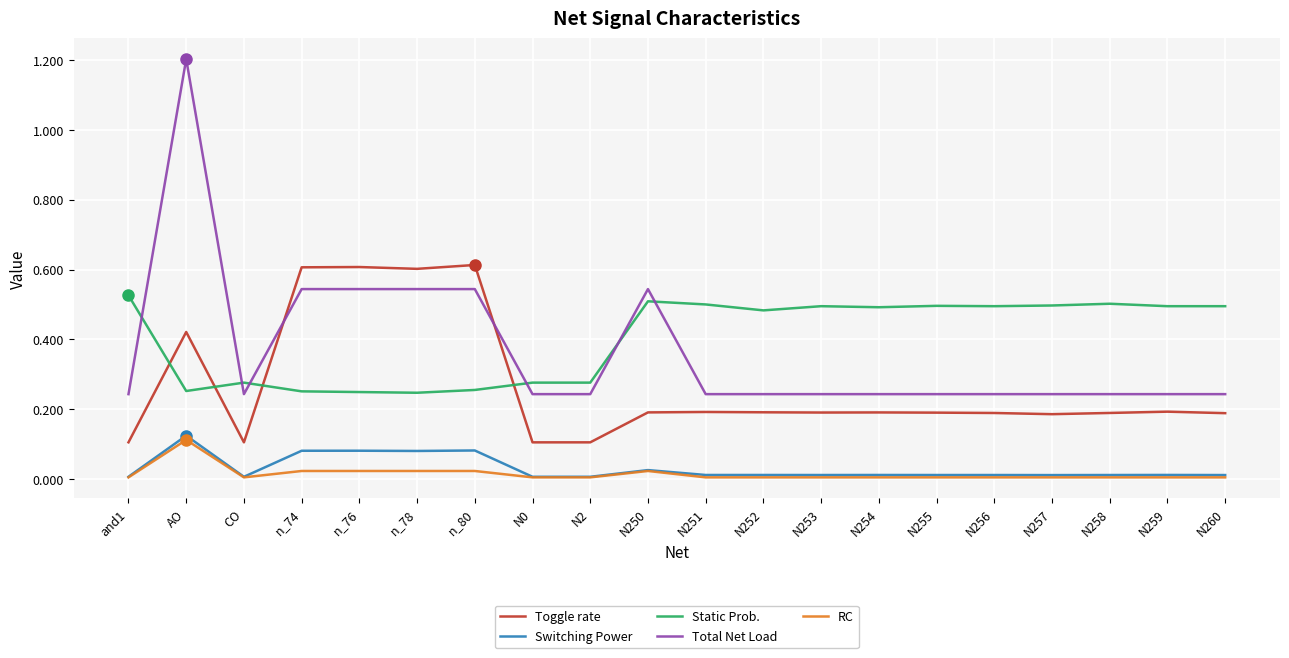

What are all the series names shown in the legend?

Toggle rate, Switching Power, Static Prob., Total Net Load, RC